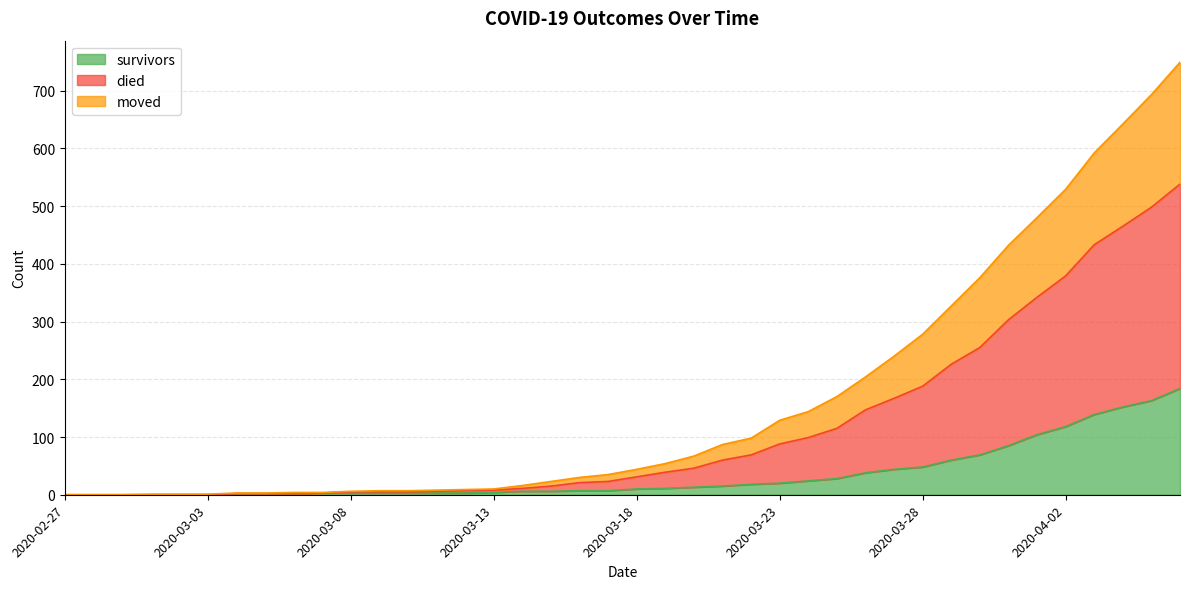

What is the sum of all moved values?

4603